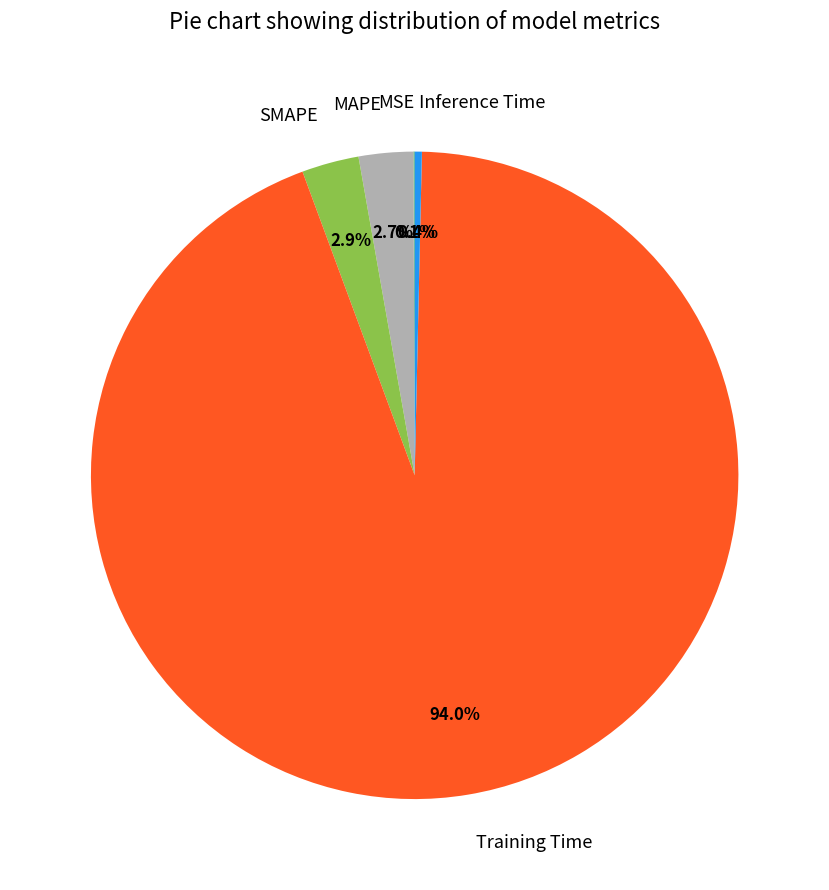

Does Training Time account for over 50% of the chart?

Yes